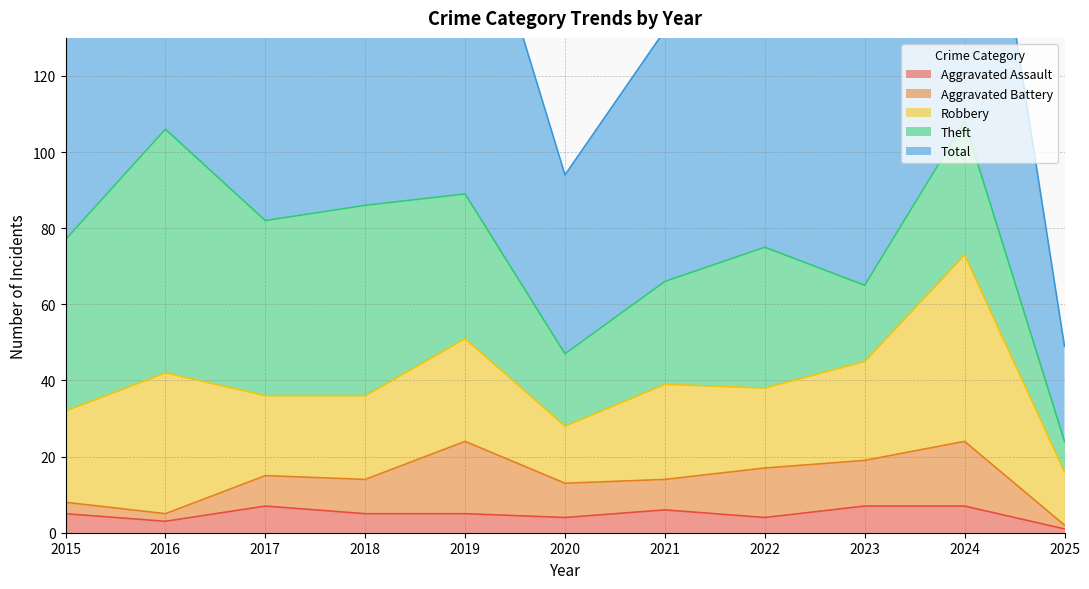

What is the difference between the maximum and second lowest values in the Theft series?

45